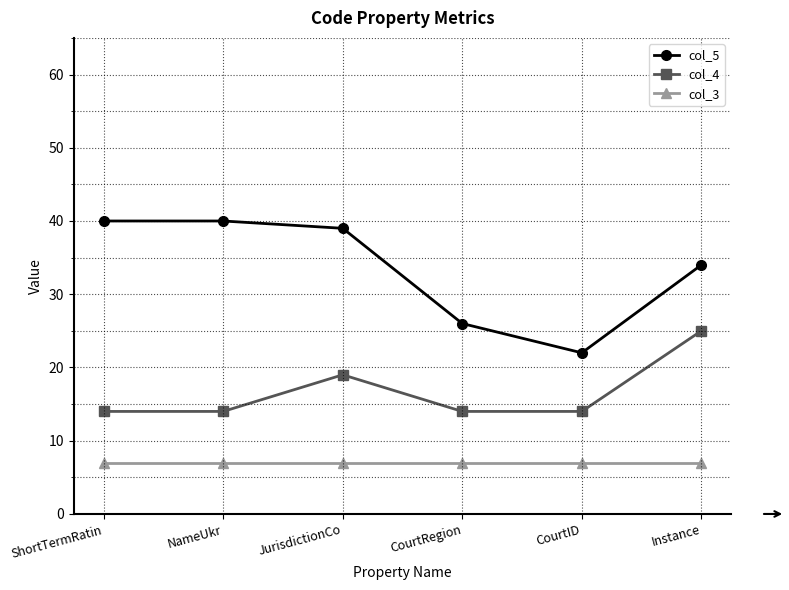

What is the sum of all col_5 values?

201